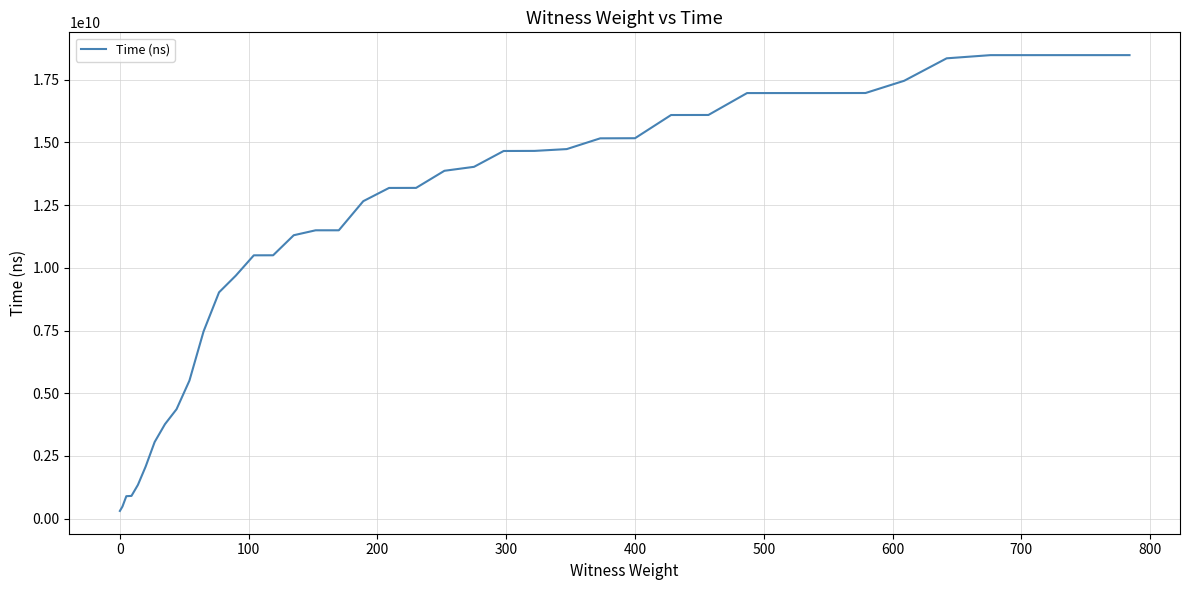

What is the difference between the maximum and minimum values?

18172240400